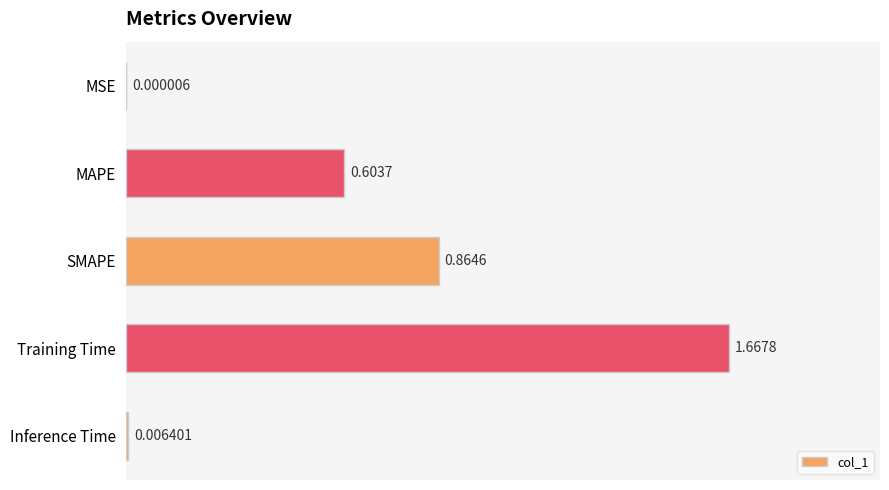

What is the sum of all values?

3.1